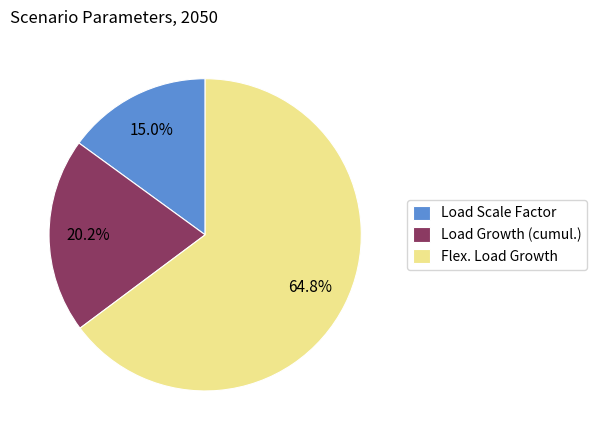

Which slice represents more than half of the pie?

Flex. Load Growth